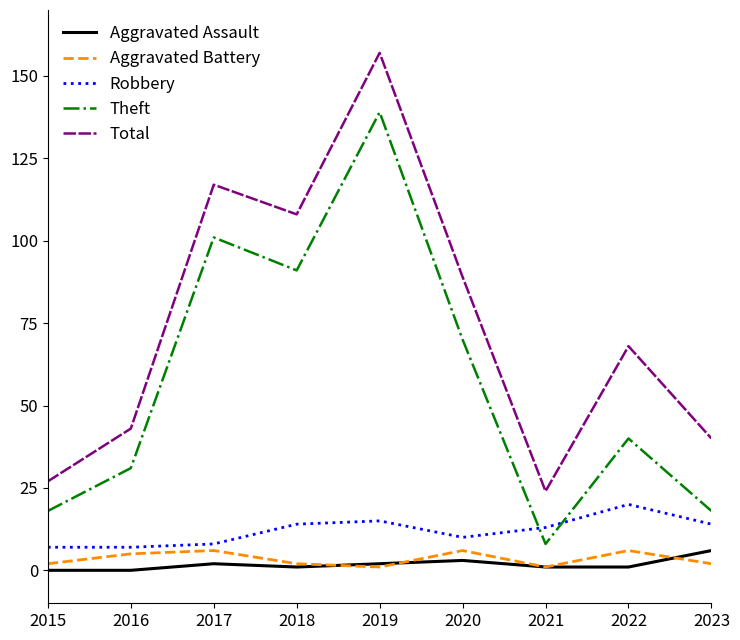

Does the chart have visible grid lines?

No